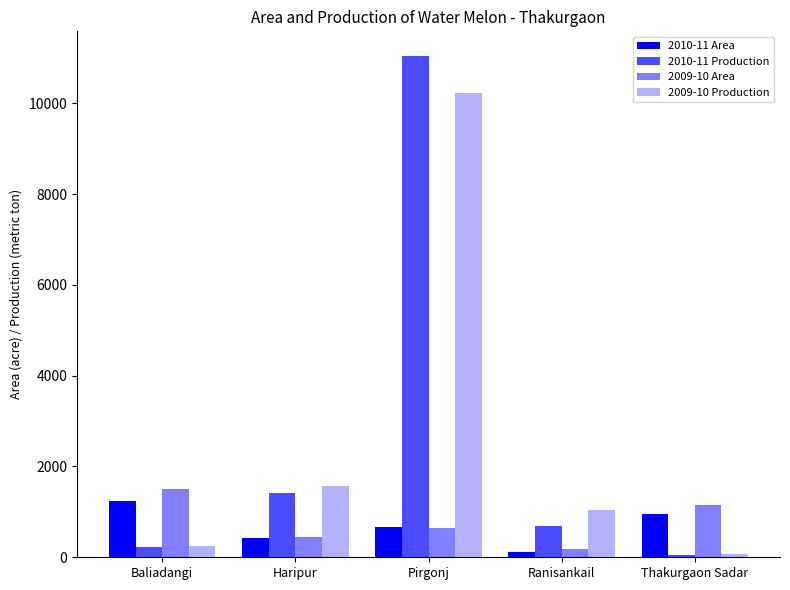

List the labels in order of 2010-11 Production value, smallest first.

Thakurgaon Sadar, Baliadangi, Ranisankail, Haripur, Pirgonj